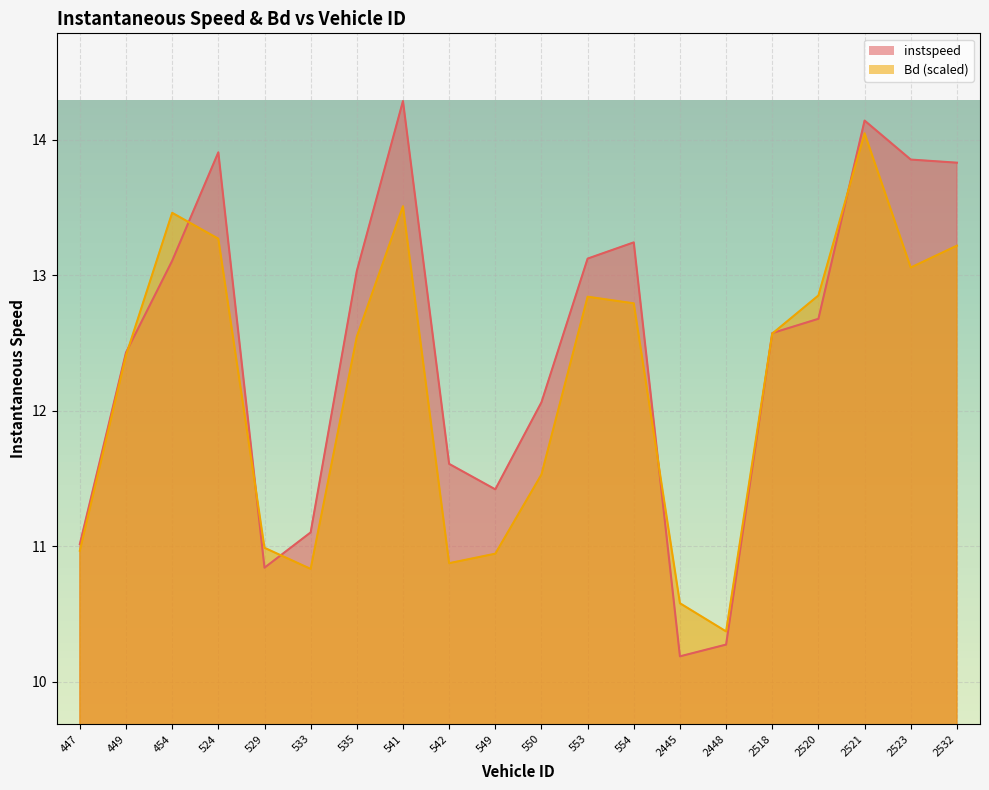

Reading left to right, extract all data points from this chart.

instspeed: 11.0	12.4	13.1	13.9	10.8	11.1	13.0	14.3	11.6	11.4	12.1	13.1	13.2	10.2	10.3	12.6	12.7	14.1	13.9	13.8
Bd: 11.0	12.4	13.5	13.3	11.0	10.8	12.5	13.5	10.9	10.9	11.5	12.8	12.8	10.6	10.4	12.6	12.9	14.0	13.1	13.2